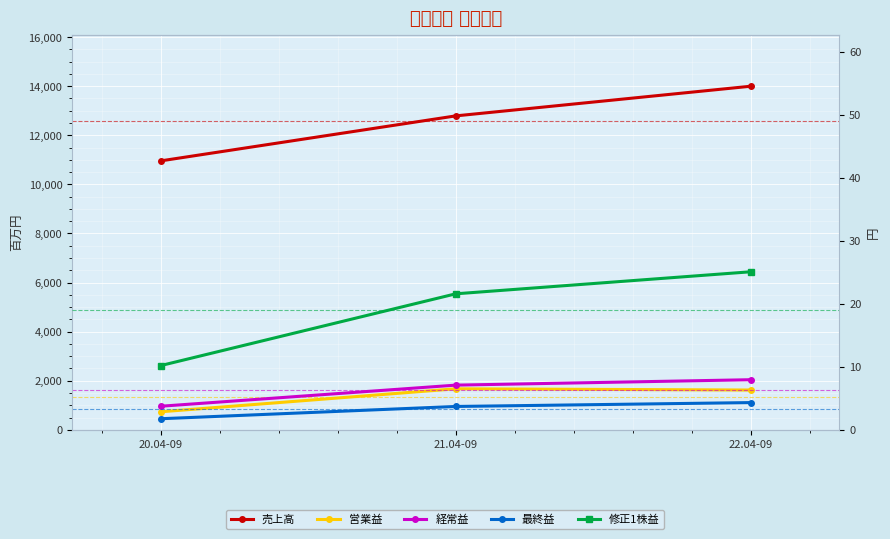

What are all the series names shown in the legend?

売上高, 営業益, 経常益, 最終益, 修正1株益